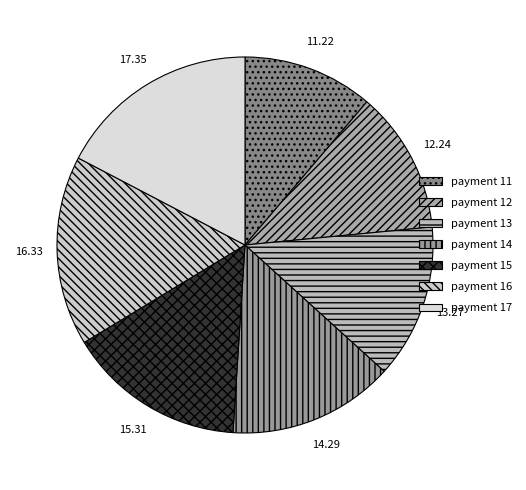

How much of the chart is everything except payment 11?

88.8%